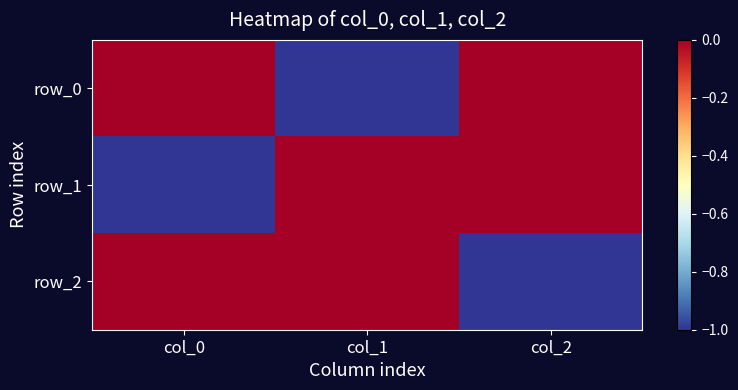

At which label is row_1 closest to 0?

col_1